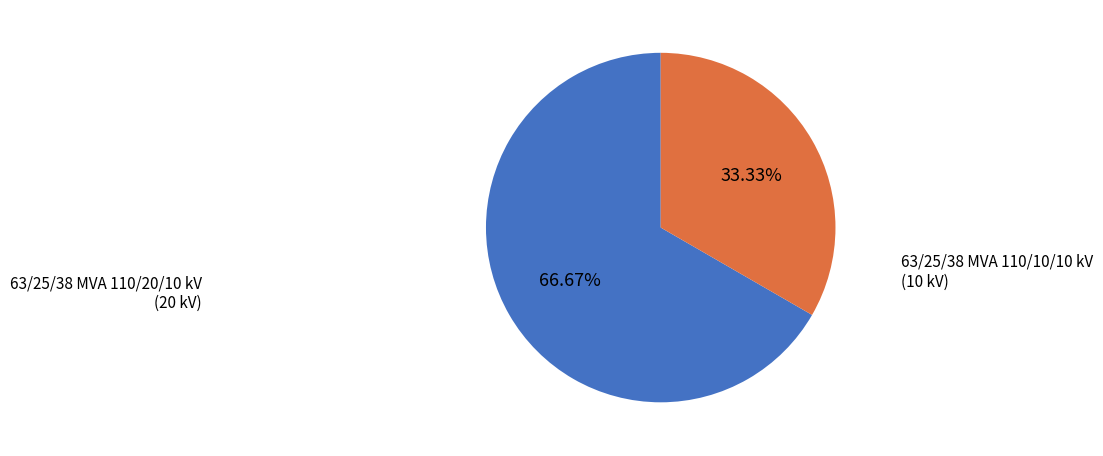

To the nearest percent, what percentage of the pie is 63/25/38 MVA 110/10/10 kV?

33%